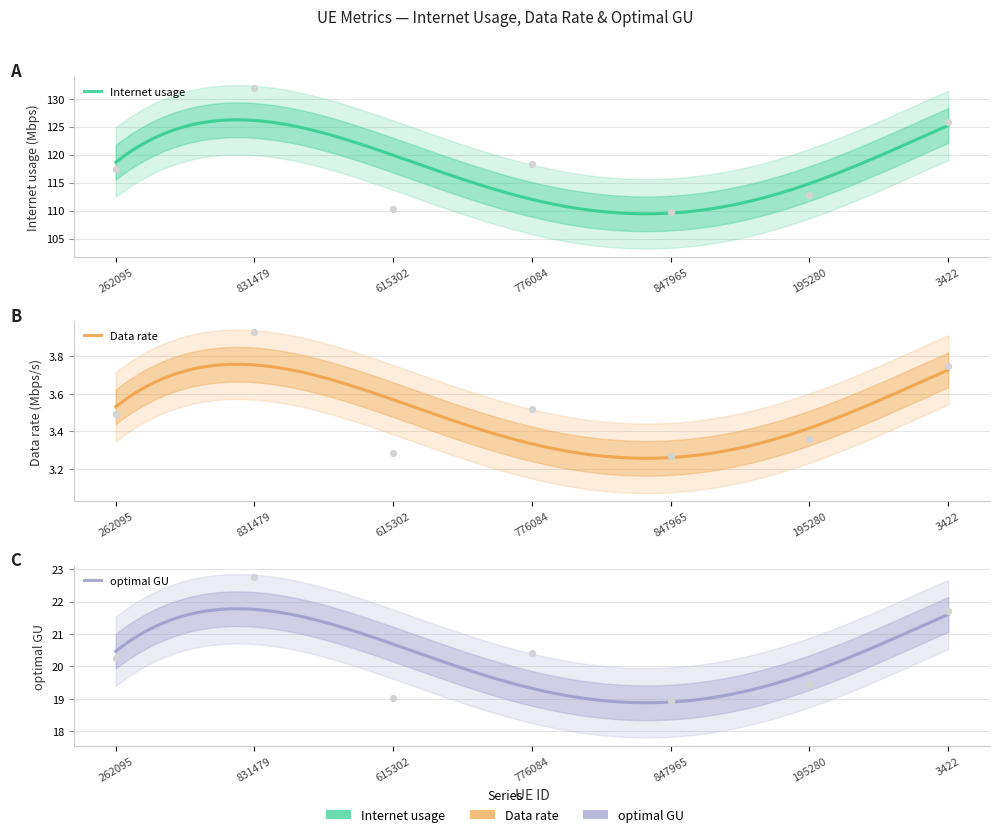

What are all the series names shown in the legend?

Internet usage, Data rate, optimal GU